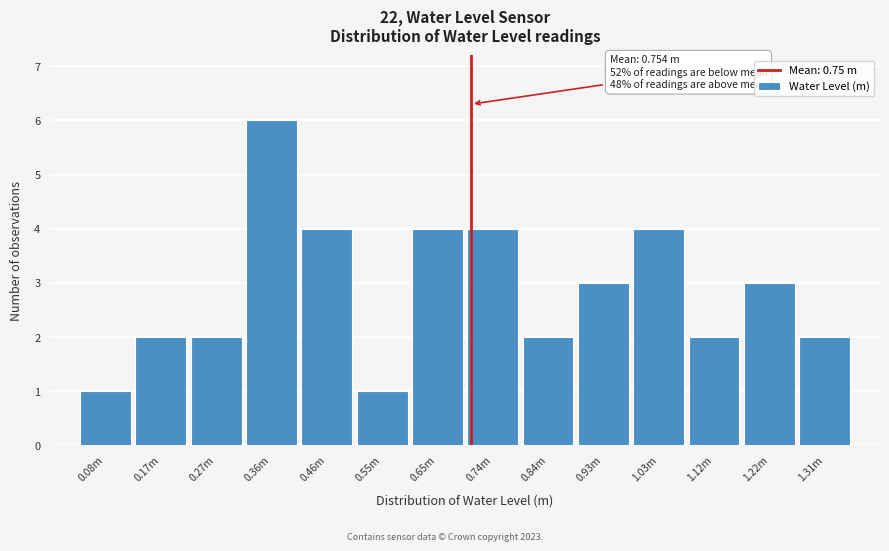

Reading right to left, extract all data points from this chart.

2	3	2	4	3	2	4	4	1	4	6	2	2	1